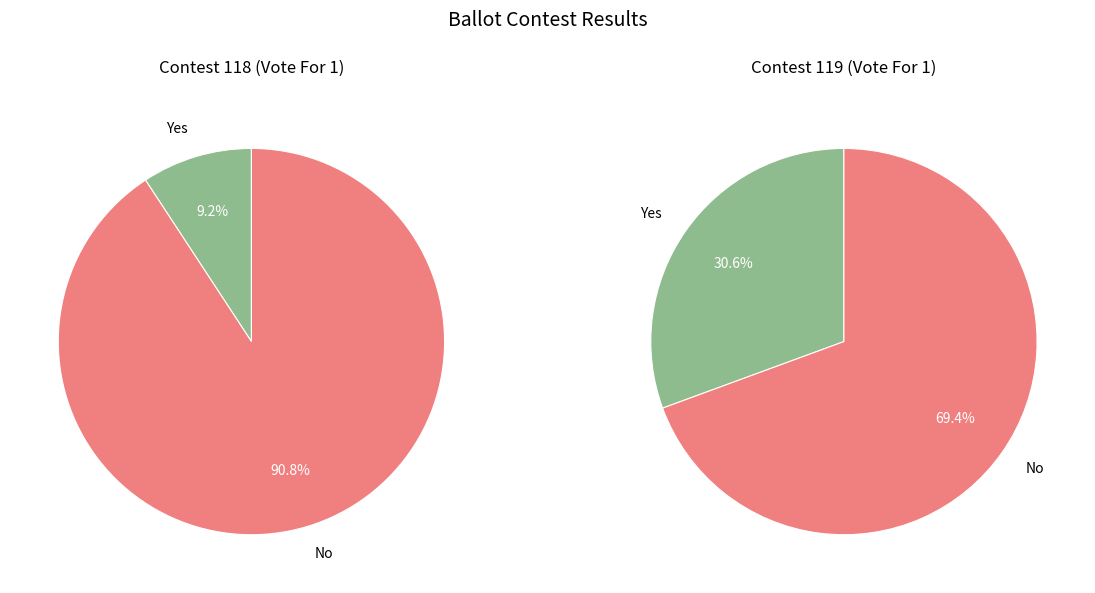

What percentage do 0 and 1 together represent?

100.0%